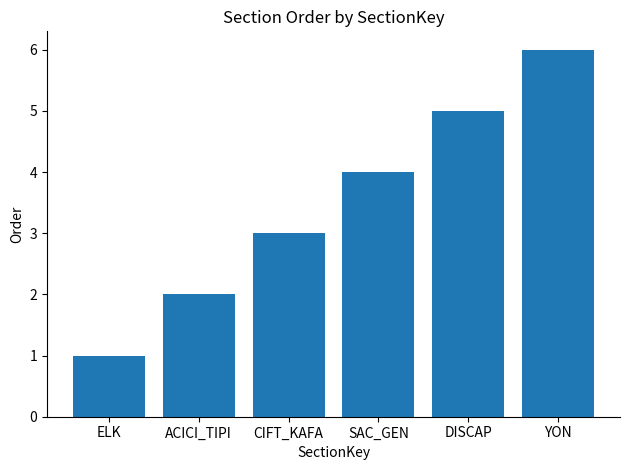

The chart shows a value of 2 at ACICI_TIPI. True or false?

True